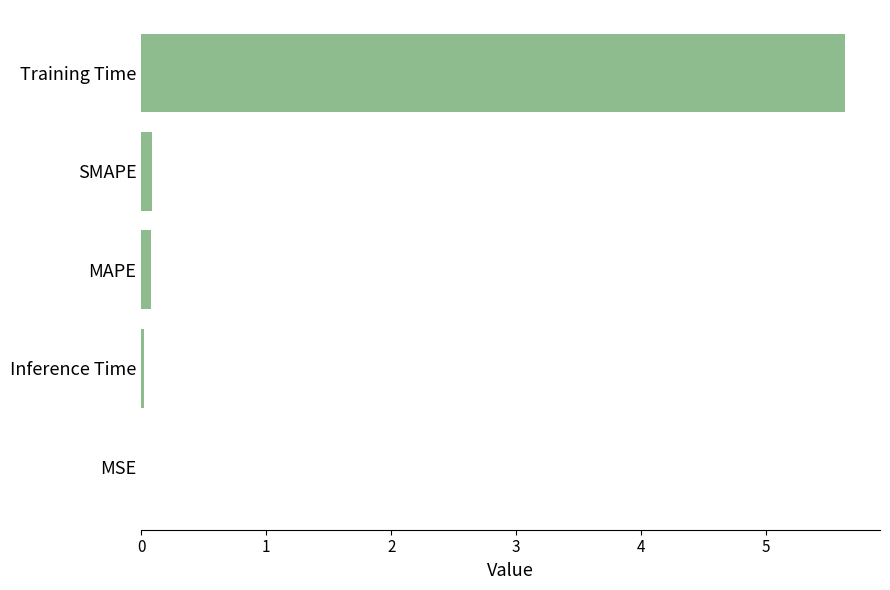

What is the maximum value shown in the chart?

5.6